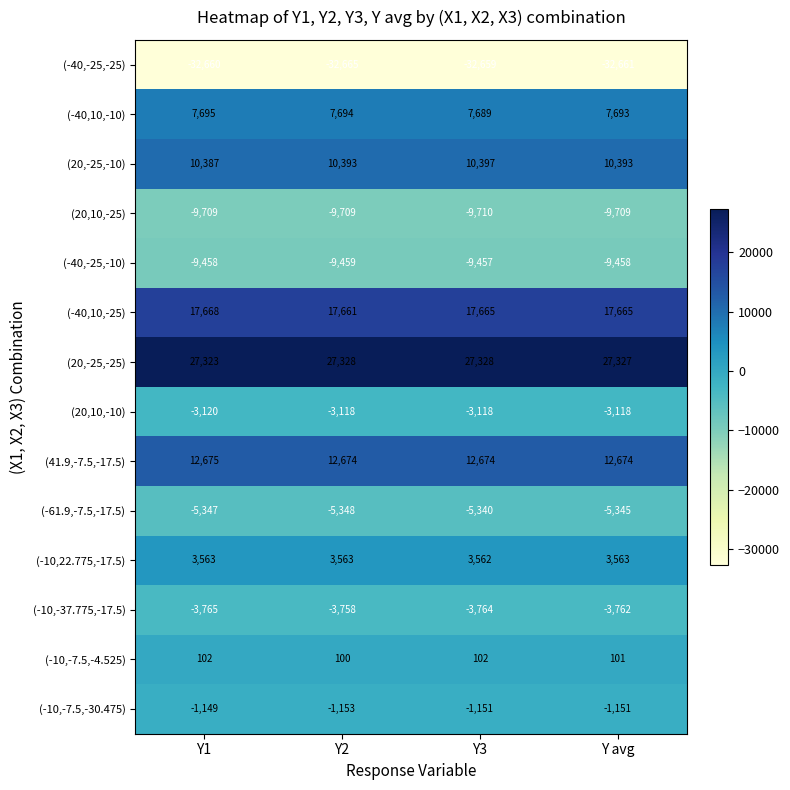

What is the sum of the (-10,-37.775,-17.5) values at Y3 and Y avg?

-7526